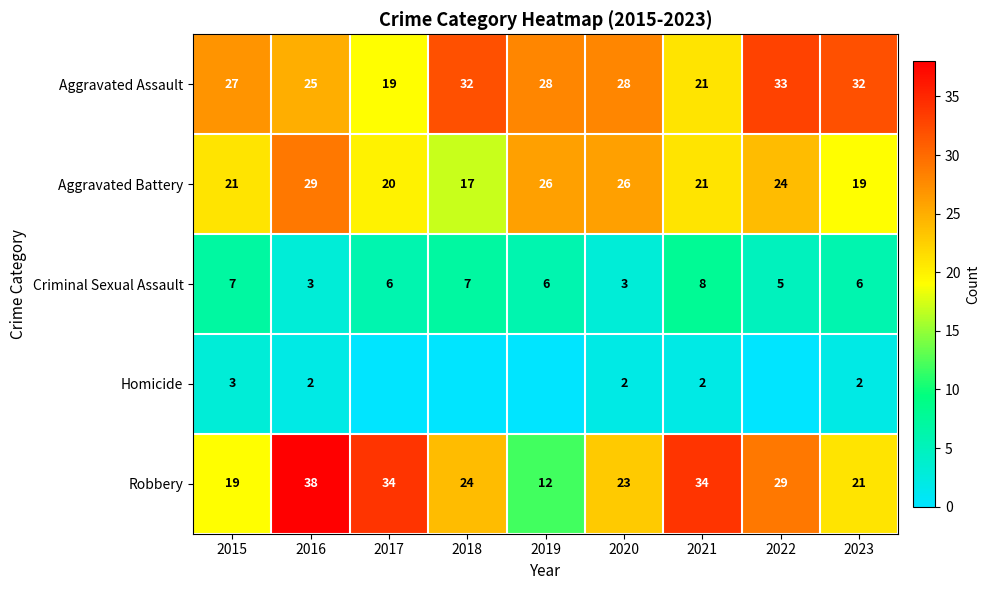

What is the maximum value shown in the chart?

38